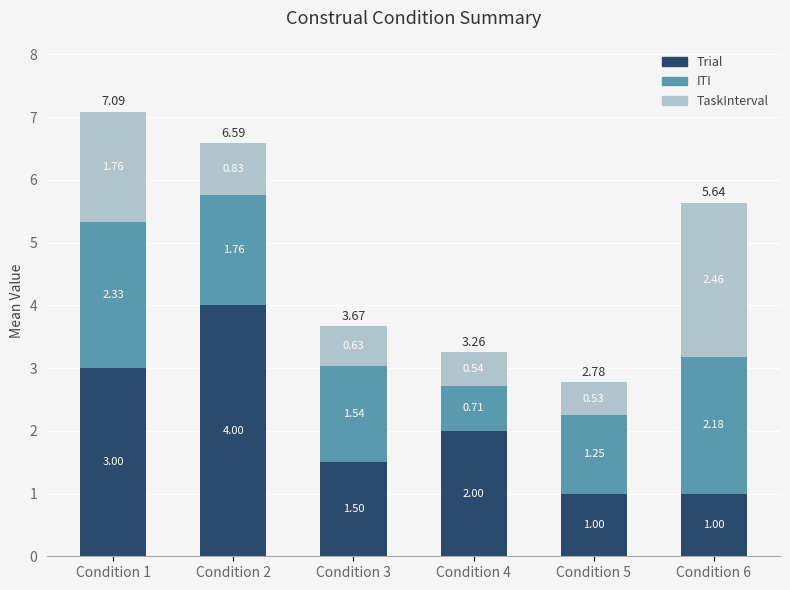

Are the bars horizontal?

No